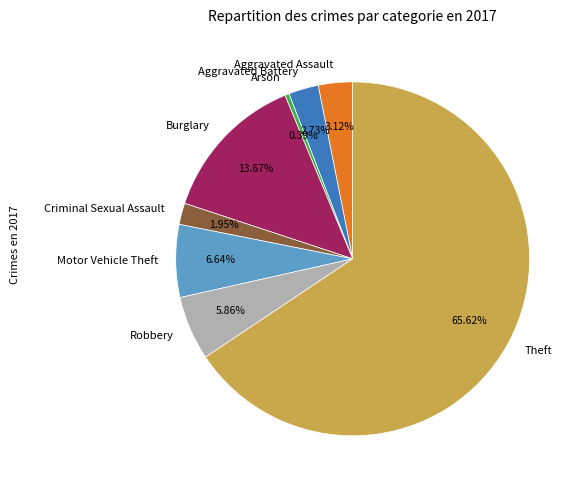

Combined, what portion of the pie is Aggravated Battery and Burglary?

16.4%